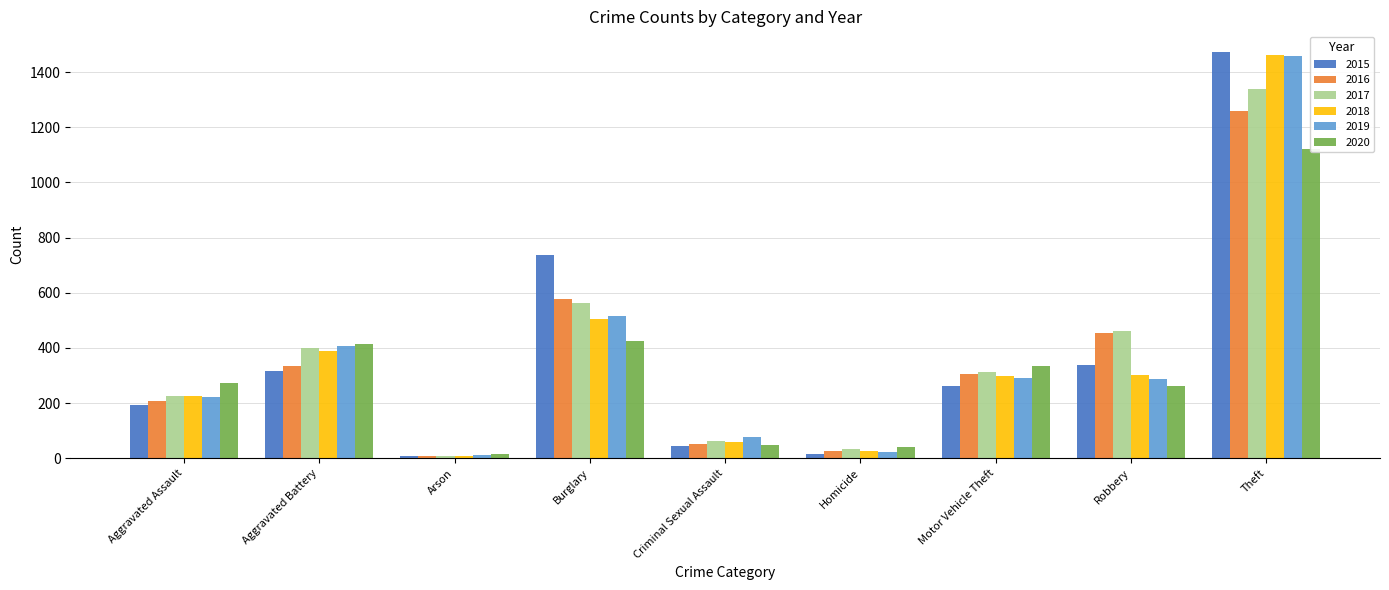

Which category has the highest value in the 2016 series?

Theft